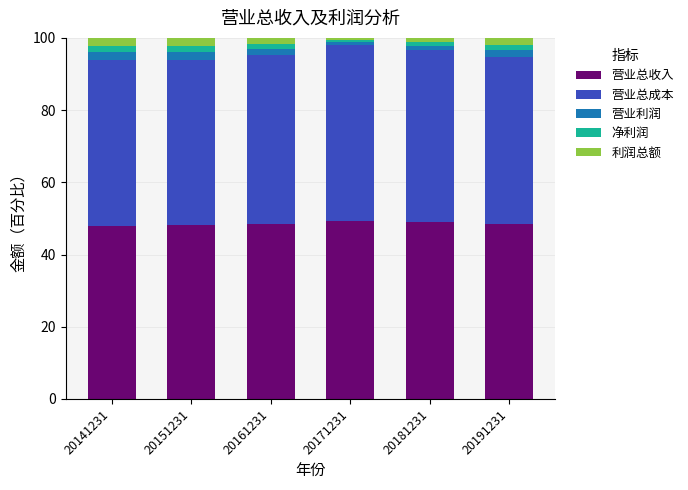

What is the approximate value of 营业总成本 at 20161231?

46.9